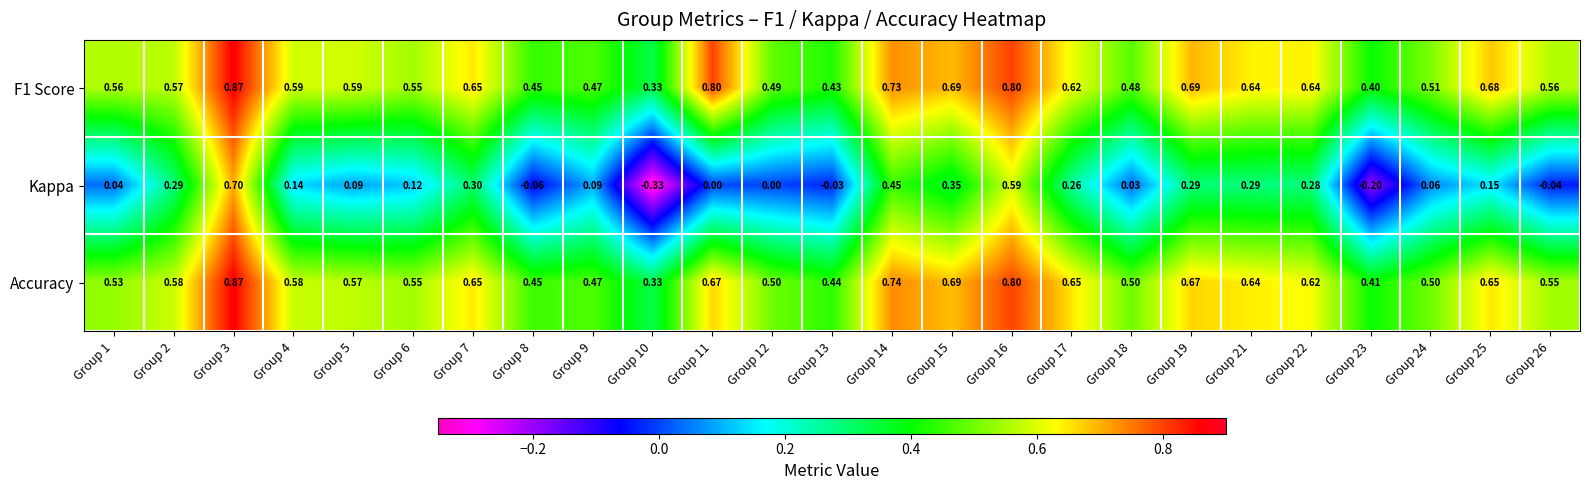

Which category has the highest value across all series?

Group 3